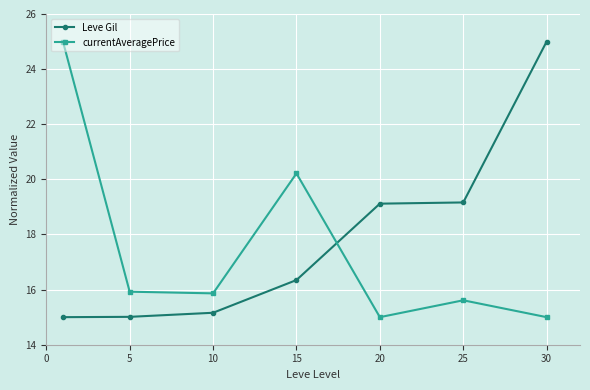

What is the value of the currentAveragePrice point at the 5th from the left?

15.0